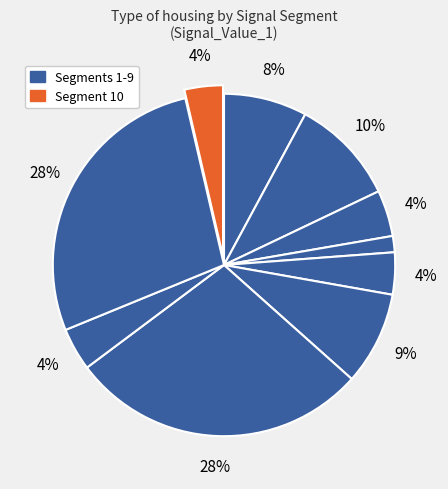

How many segments does this pie chart have?

10